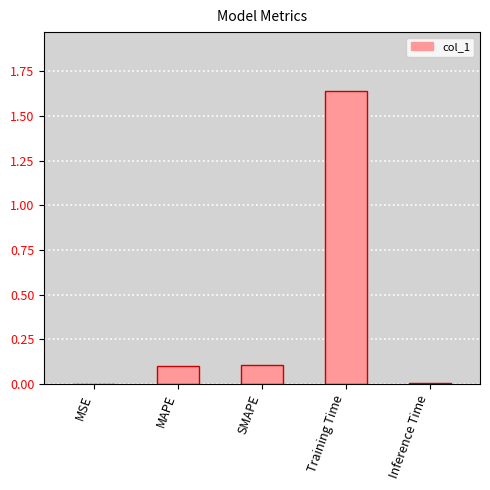

What is the sum of all values?

1.9